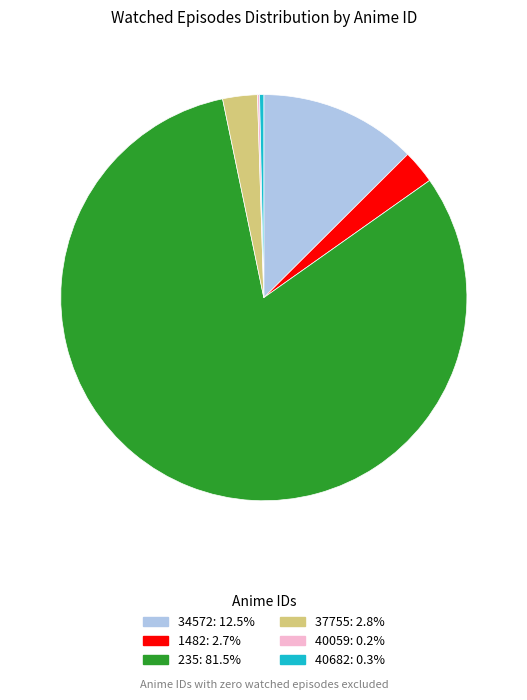

Which has a higher value, 34572 or 37755?

34572